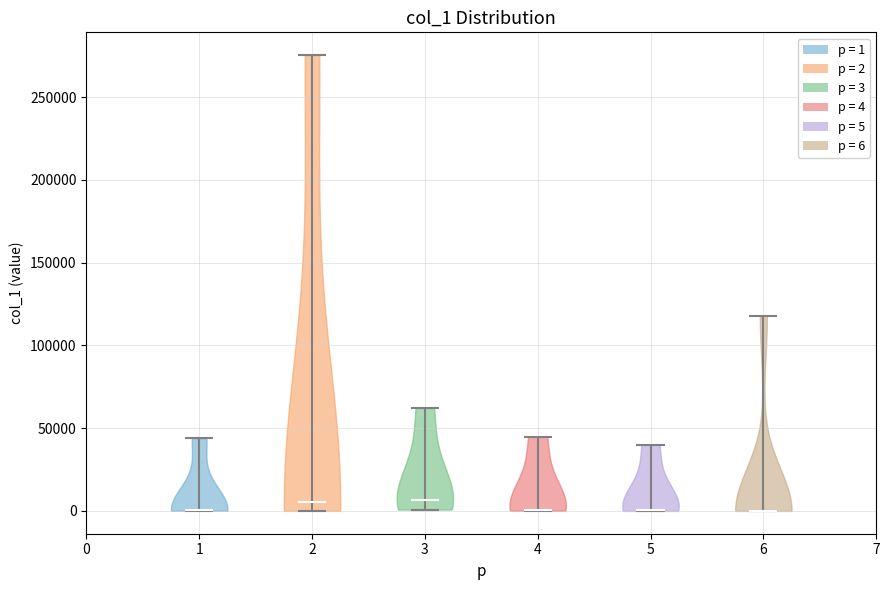

Reading left to right, read every violin against the y-axis: where its median line is, and the lowest and highest points it reaches. The values are not printed on the chart, so give them approximately, as read against the axis.

1: median line 0, lowest point 0, highest point 45000
2: median line 5000, lowest point 0, highest point 275000
3: median line 5000, lowest point 0, highest point 60000
4: median line 0, lowest point 0, highest point 45000
5: median line 0, lowest point 0, highest point 40000
6: median line 0, lowest point 0, highest point 120000